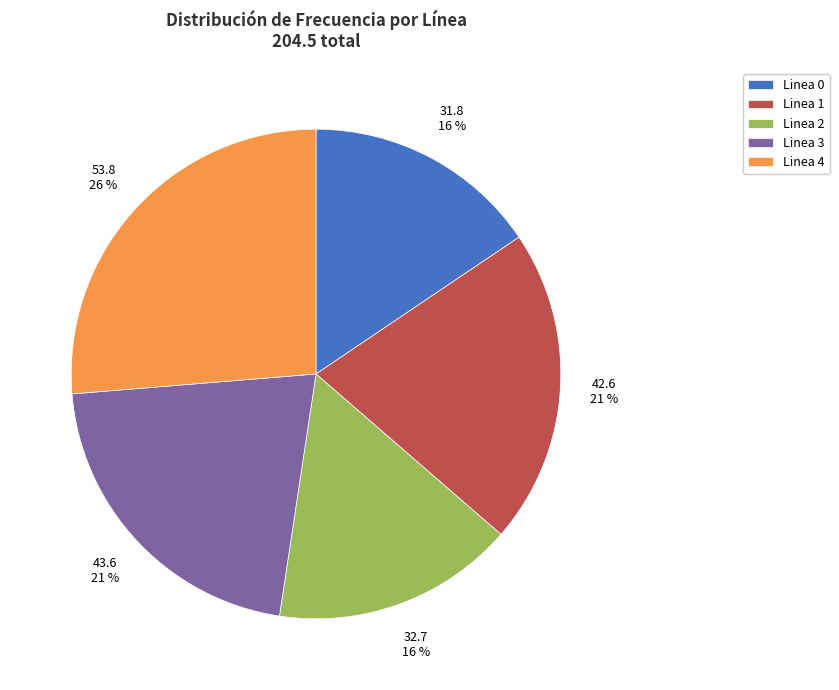

To the nearest percent, what portion does Linea 4 represent?

26%